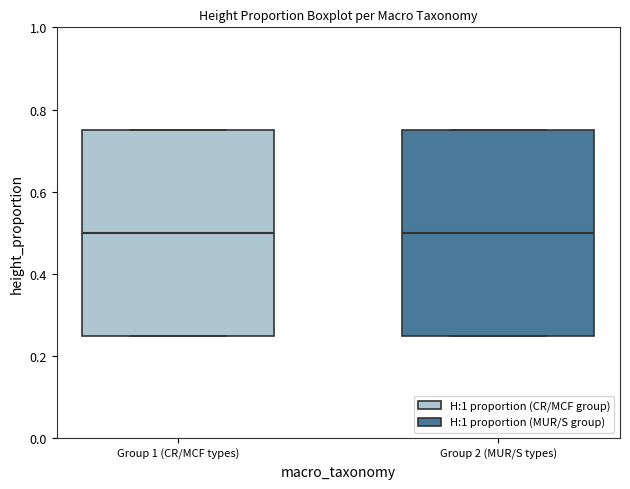

Reading left to right, transcribe this box plot: for each box, give where its median line is, the range the box spans, and where its two whiskers end, as read against the y-axis. The values are not printed on the chart, so give them approximately, as read against the axis.

Group 1 (CR/MCF types): median 0.50, box 0.26 to 0.76, whiskers 0.26 to 0.76
Group 2 (MUR/S types): median 0.50, box 0.26 to 0.76, whiskers 0.26 to 0.76